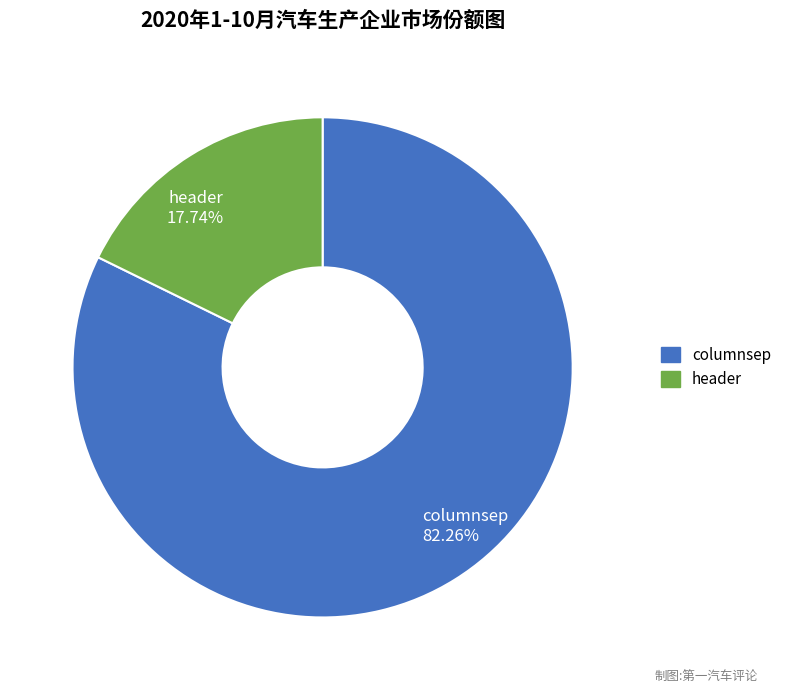

Does any single category account for the majority?

Yes